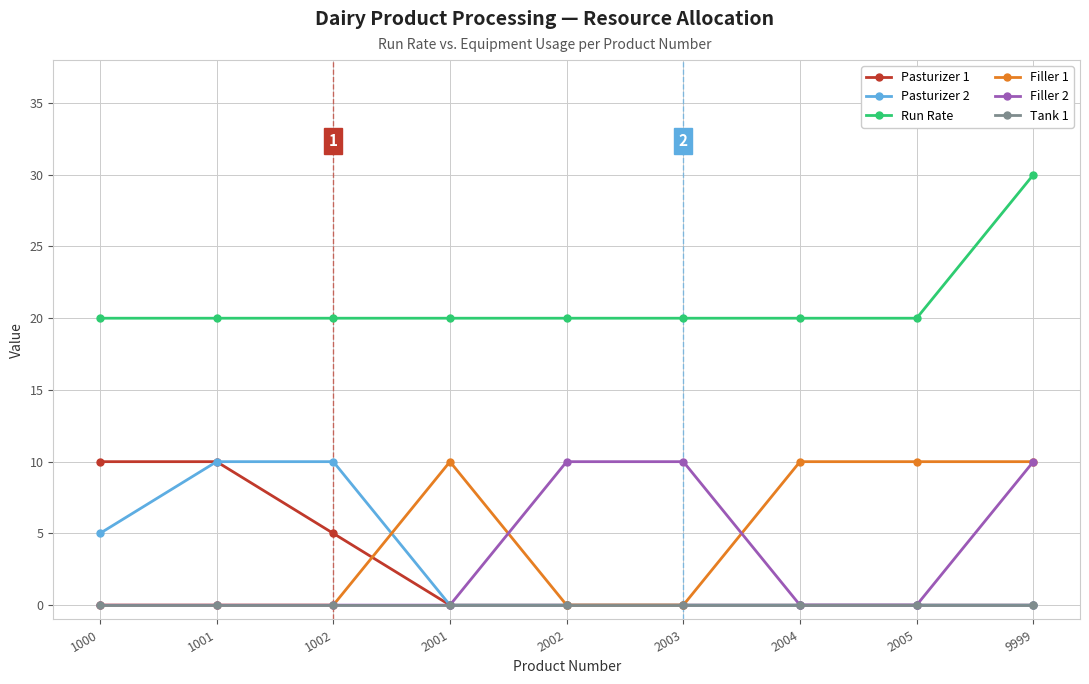

True or false: Pasturizer 2 and Run Rate intersect in this chart.

False